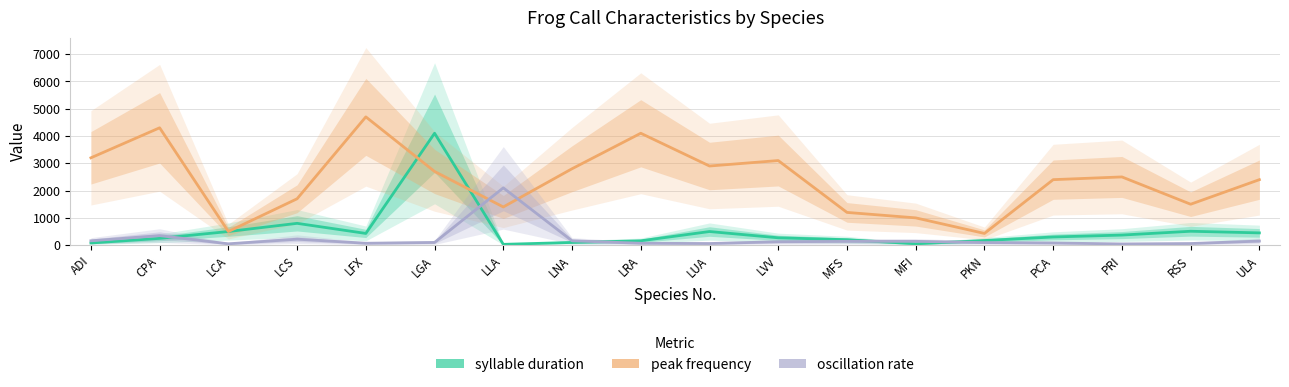

How many times do peak frequency and oscillation rate cross each other?

2